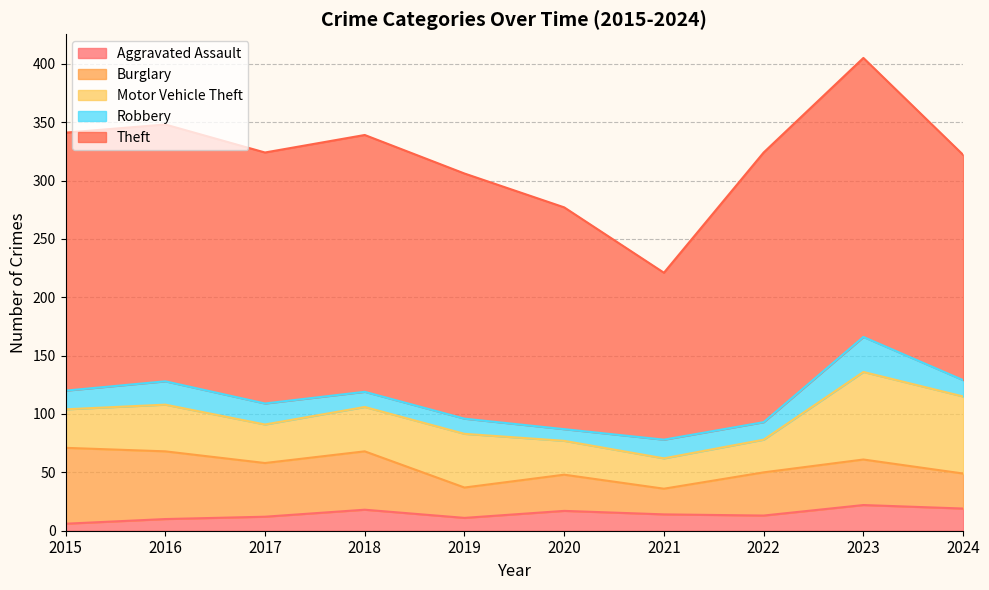

The value of Theft at 2020 is 190. True or false?

True